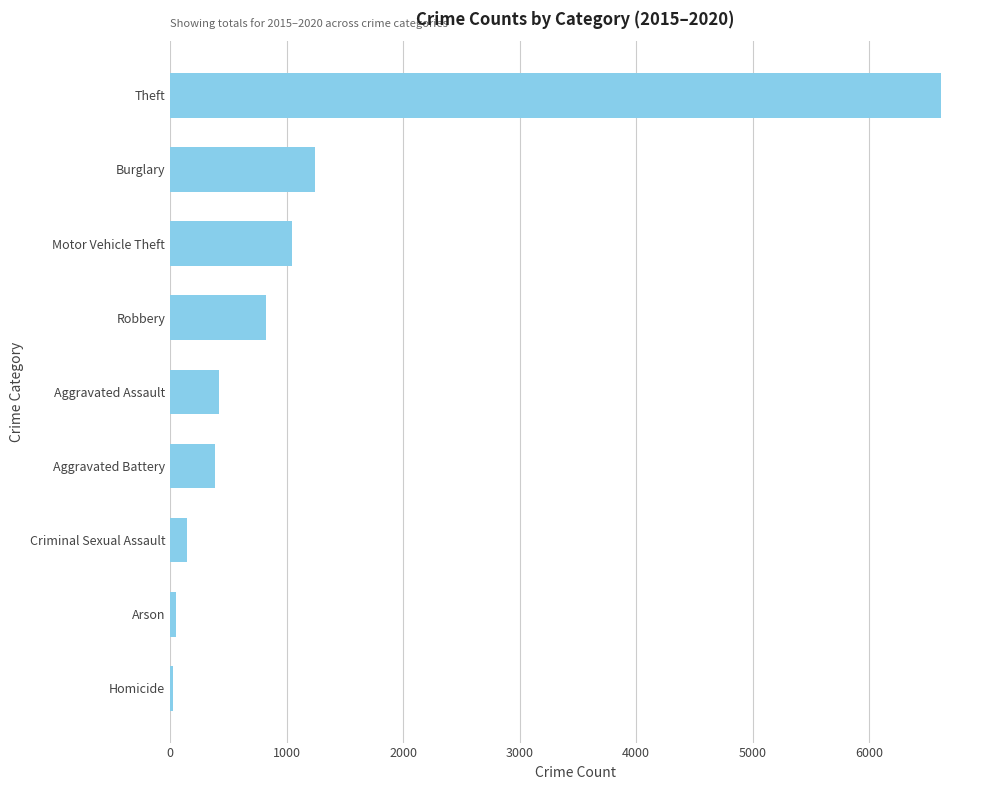

How many categories are shown in the chart?

9